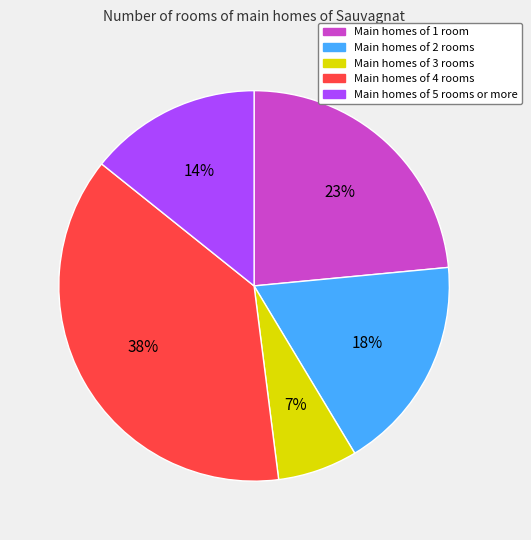

Does any single category account for the majority?

No